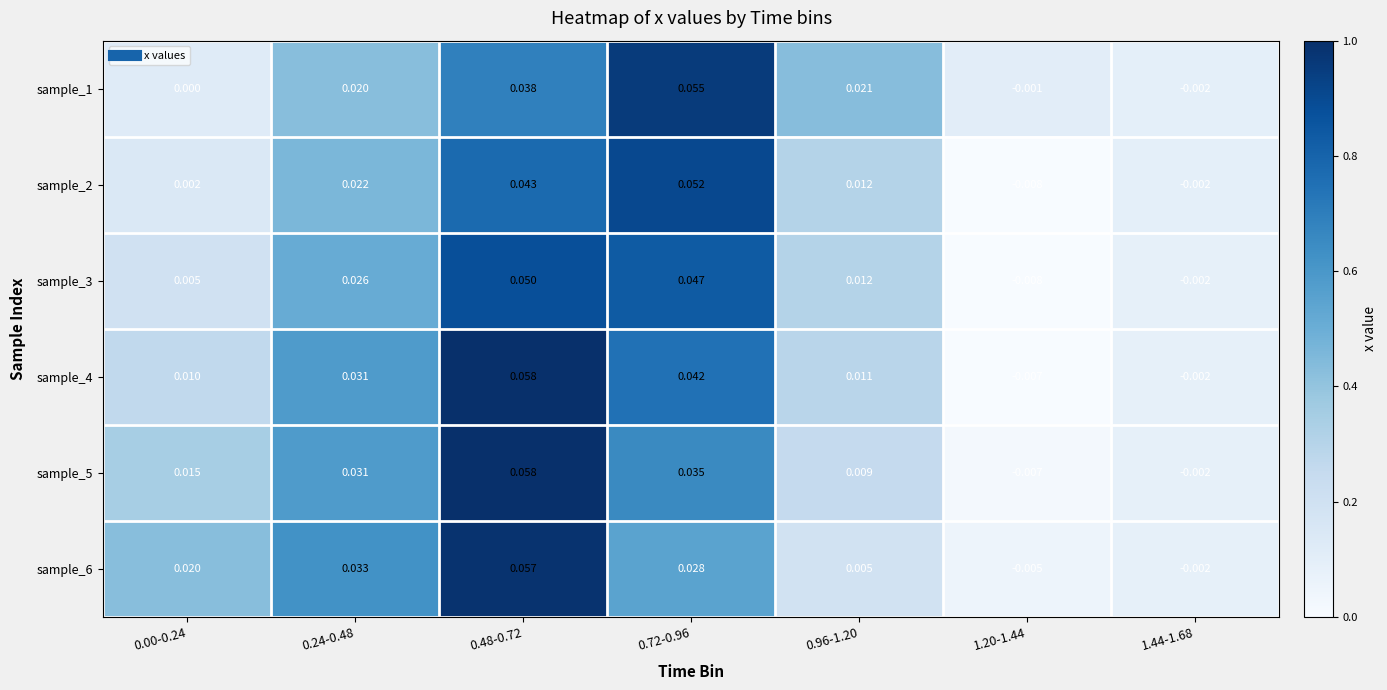

Is the value of sample_2 at 1.20-1.44 greater than the value of sample_6 at 1.20-1.44?

No